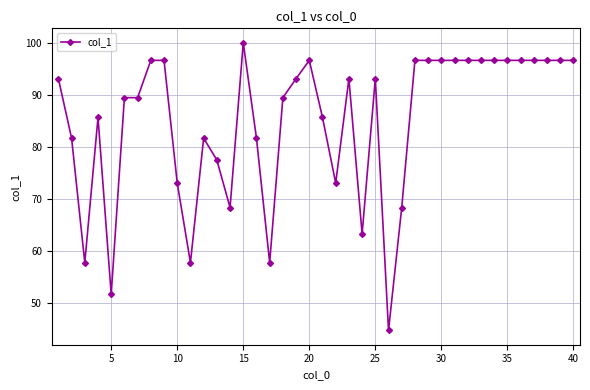

What is the smallest value displayed?

44.7